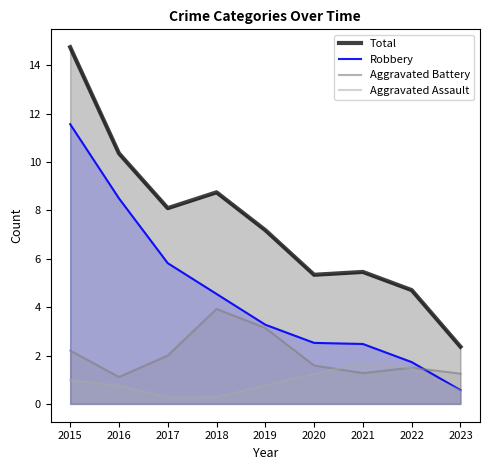

Between which two adjacent categories do Aggravated Assault and Aggravated Battery first intersect?

2020 and 2021